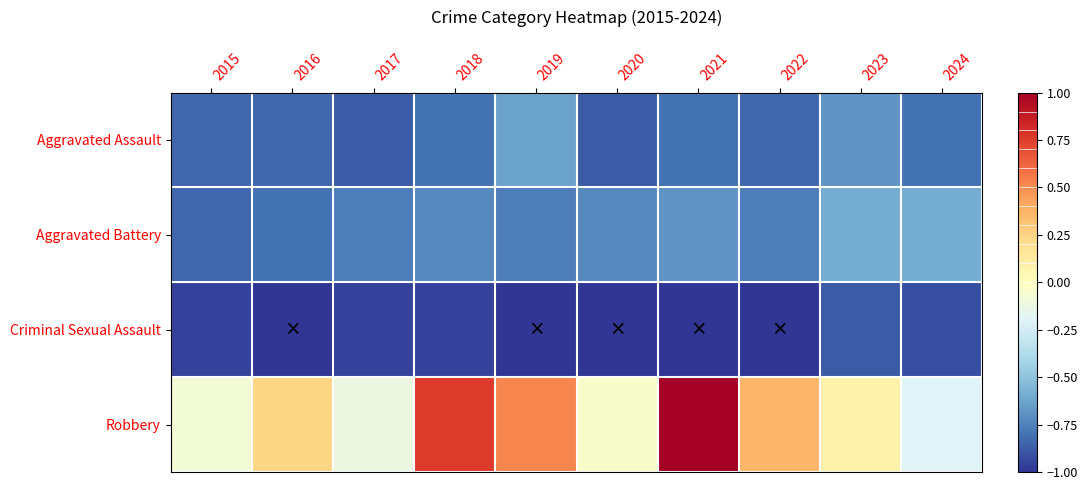

Reading left to right, what are all the values shown in this chart?

Aggravated Assault: 2015=-0.8	2016=-0.8	2017=-0.9	2018=-0.8	2019=-0.6	2020=-0.9	2021=-0.8	2022=-0.8	2023=-0.7	2024=-0.8
Aggravated Battery: 2015=-0.8	2016=-0.8	2017=-0.8	2018=-0.7	2019=-0.8	2020=-0.7	2021=-0.7	2022=-0.8	2023=-0.6	2024=-0.6
Criminal Sexual Assault: 2015=-1.0	2016=-1.0	2017=-1.0	2018=-1.0	2019=-1.0	2020=-1.0	2021=-1.0	2022=-1.0	2023=-0.9	2024=-0.9
Robbery: 2015=-0.1	2016=0.2	2017=-0.1	2018=0.8	2019=0.5	2020=-0.0	2021=1.0	2022=0.4	2023=0.1	2024=-0.2